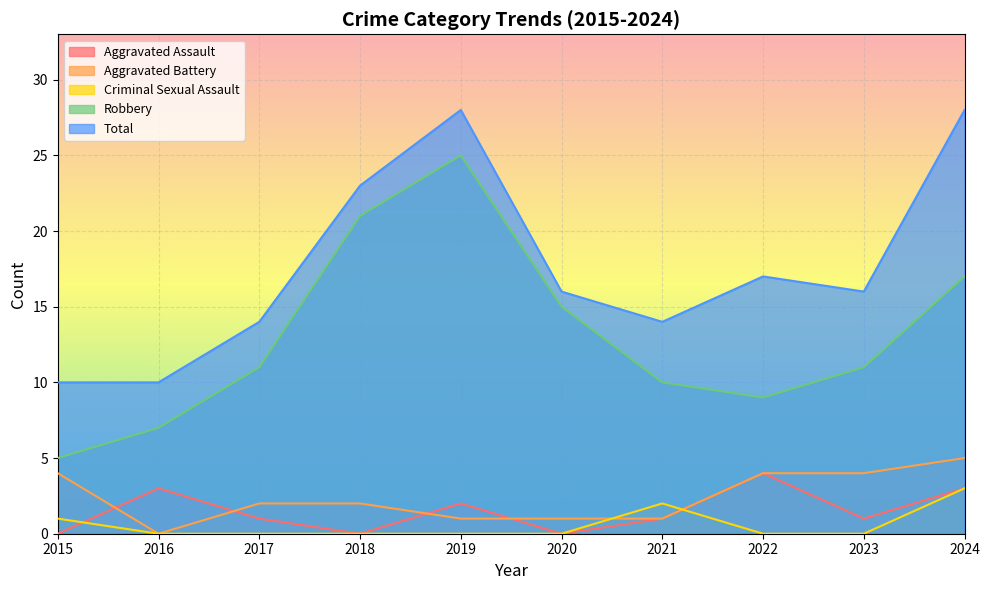

What is the total value across all series at 2020?

32